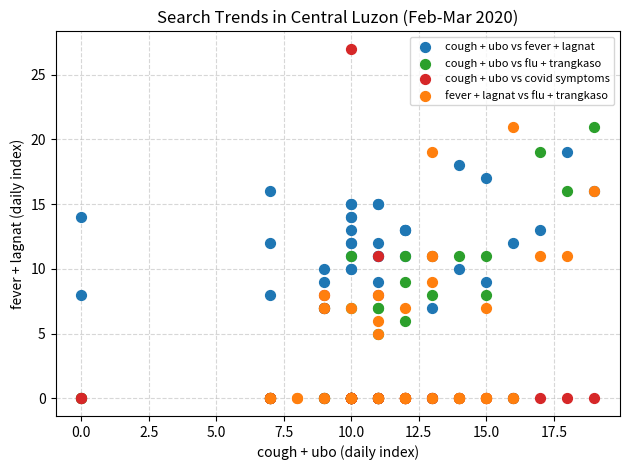

Which series has the widest spread of Y values?

cough + ubo vs covid symptoms